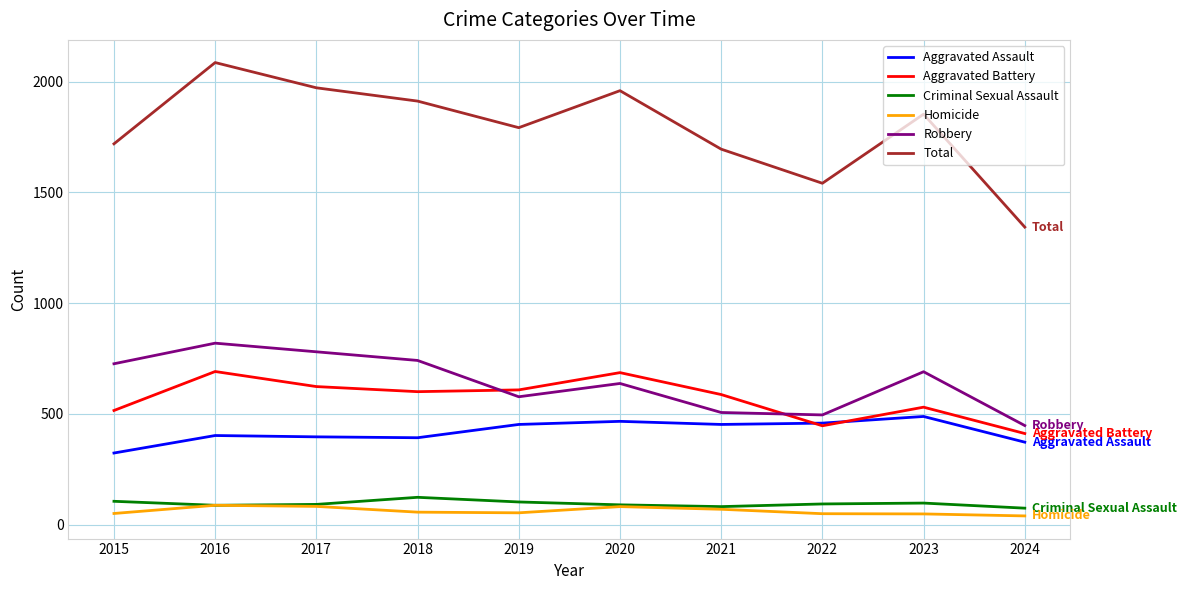

True or false: Homicide and Total intersect in this chart.

False